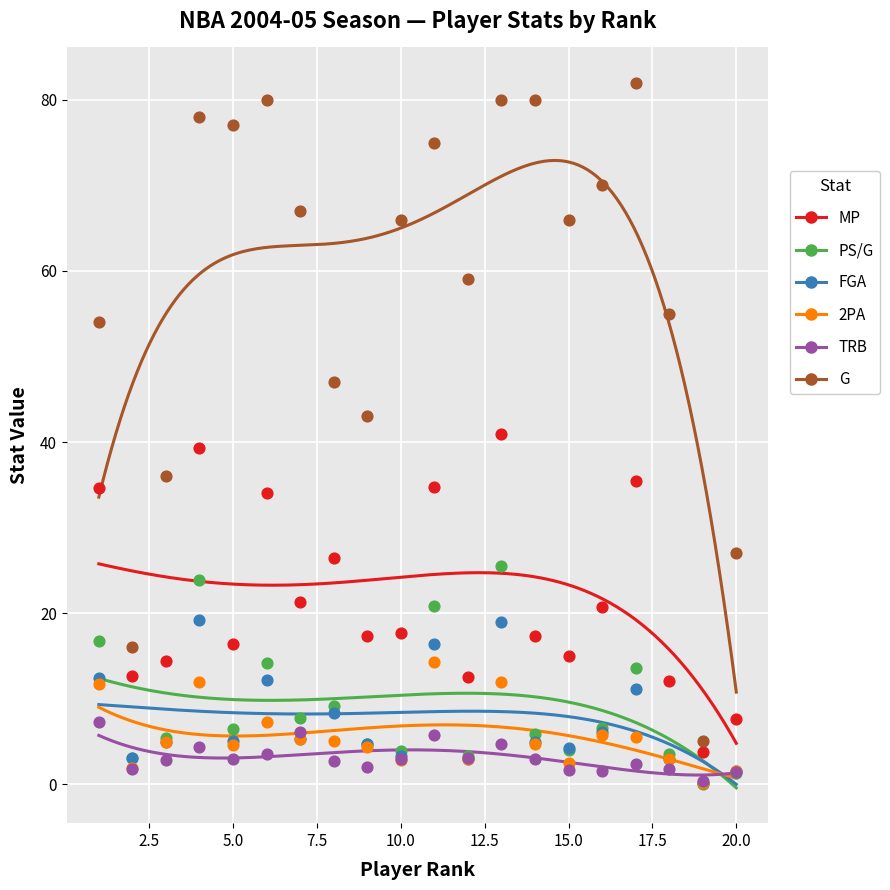

Which series has the widest spread of Y values?

G